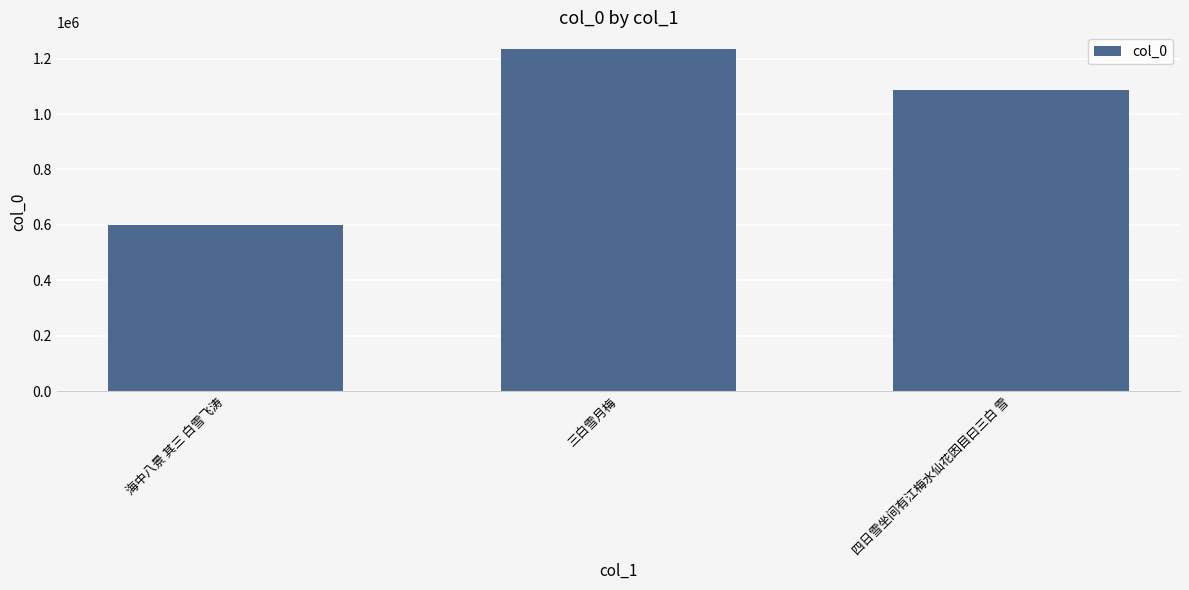

The chart shows a value of 1085859 at 四日雪坐间有江梅水仙花因目曰三白 雪. True or false?

True